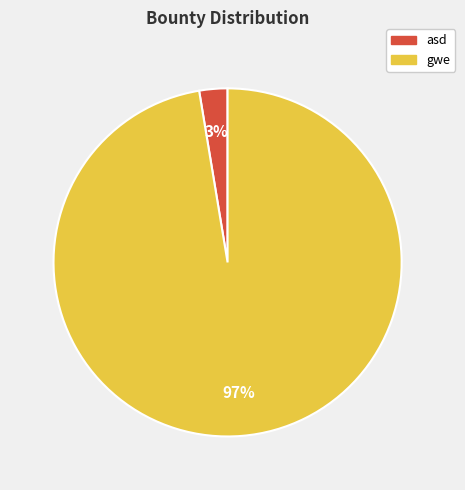

Rank the categories by value from highest to lowest.

gwe, asd